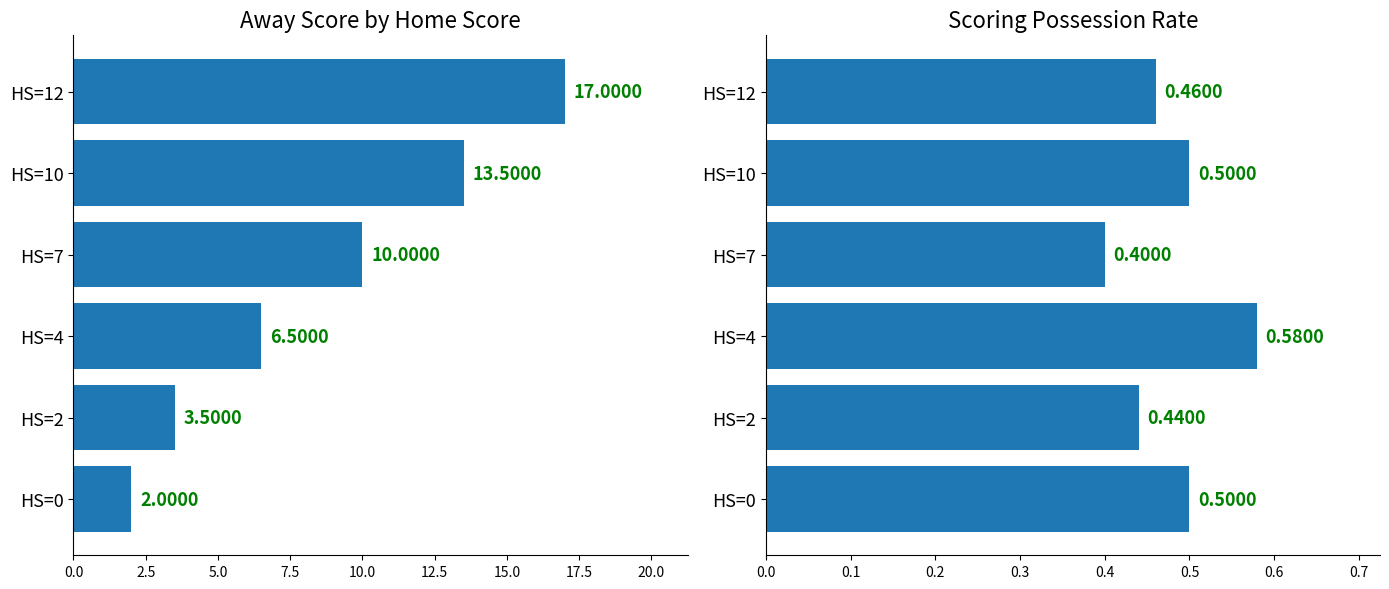

What is the difference between the highest and lowest values at HS=12?

16.5